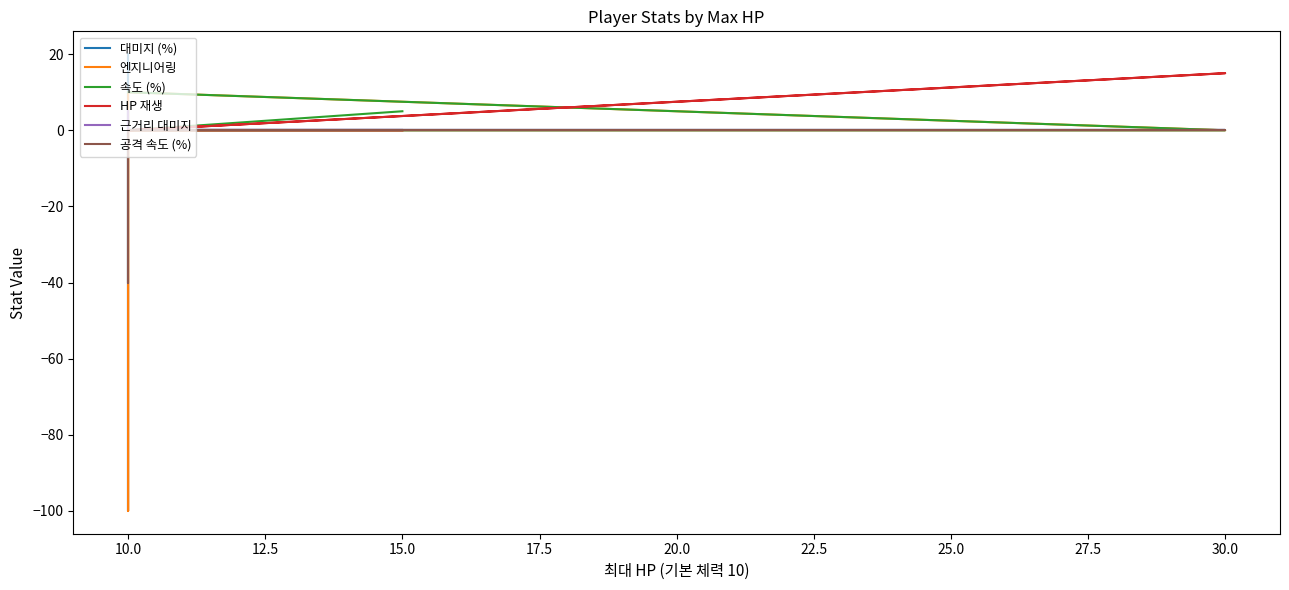

How many lines are shown in the chart?

6